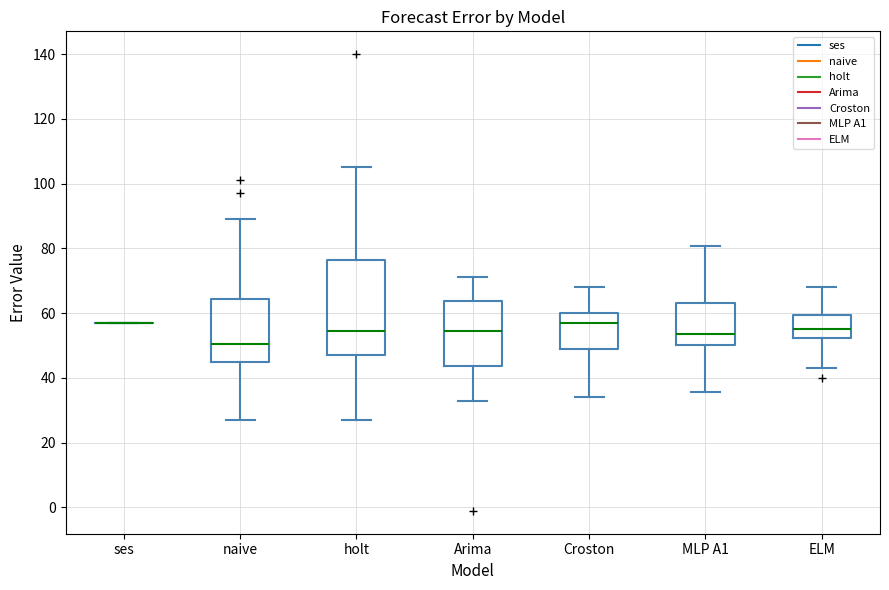

Reading left to right, transcribe this box plot: for each box, give where its median line is, the range the box spans, and where its two whiskers end, as read against the y-axis. The values are not printed on the chart, so give them approximately, as read against the axis.

ses: box collapsed to a line at 58, whiskers 58 to 58
naive: median 50, box 46 to 64, whiskers 28 to 90
holt: median 54, box 48 to 76, whiskers 28 to 106
Arima: median 54, box 44 to 64, whiskers 32 to 72
Croston: median 58, box 50 to 60, whiskers 34 to 68
MLP A1: median 54, box 50 to 62, whiskers 36 to 80
ELM: median 56, box 52 to 60, whiskers 44 to 68